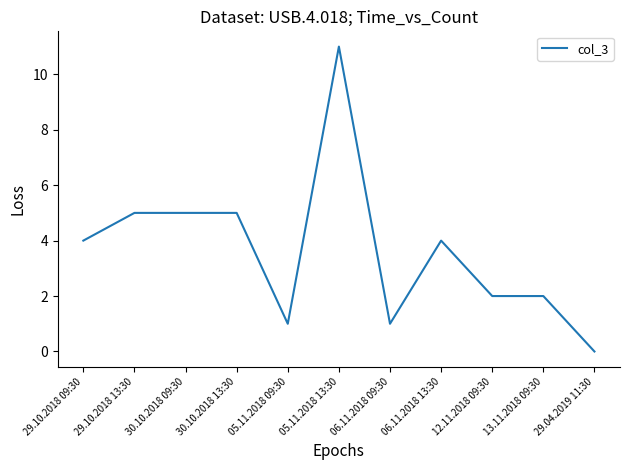

What is the change in value from 05.11.2018 09:30 to 13.11.2018 09:30?

+1